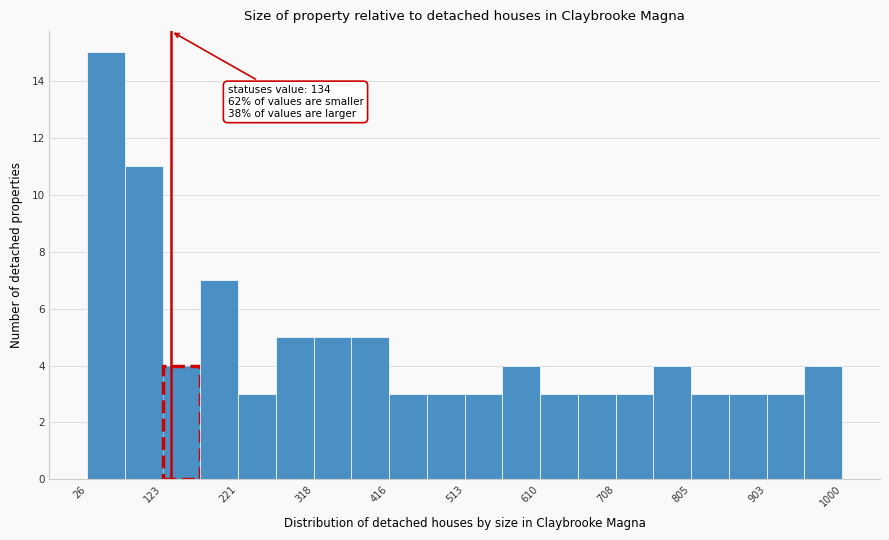

Over which range of the x-axis is the bar tallest?

30 to 70